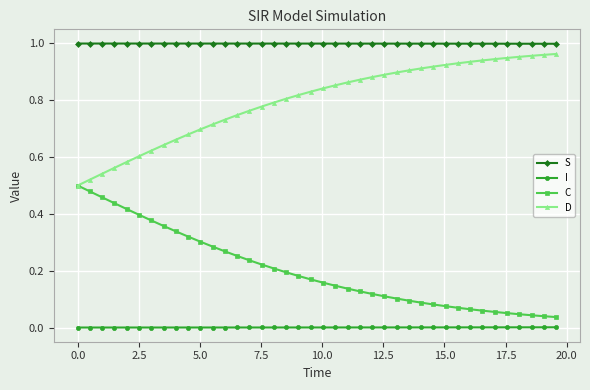

Which series has the largest total across all categories?

S